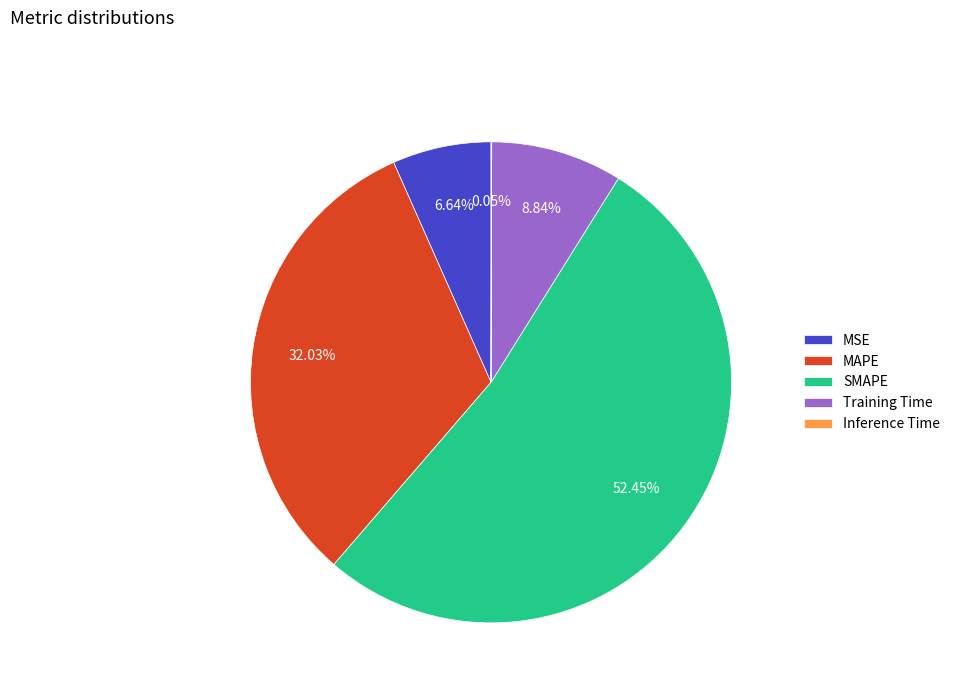

Between Training Time and SMAPE, which is larger?

SMAPE